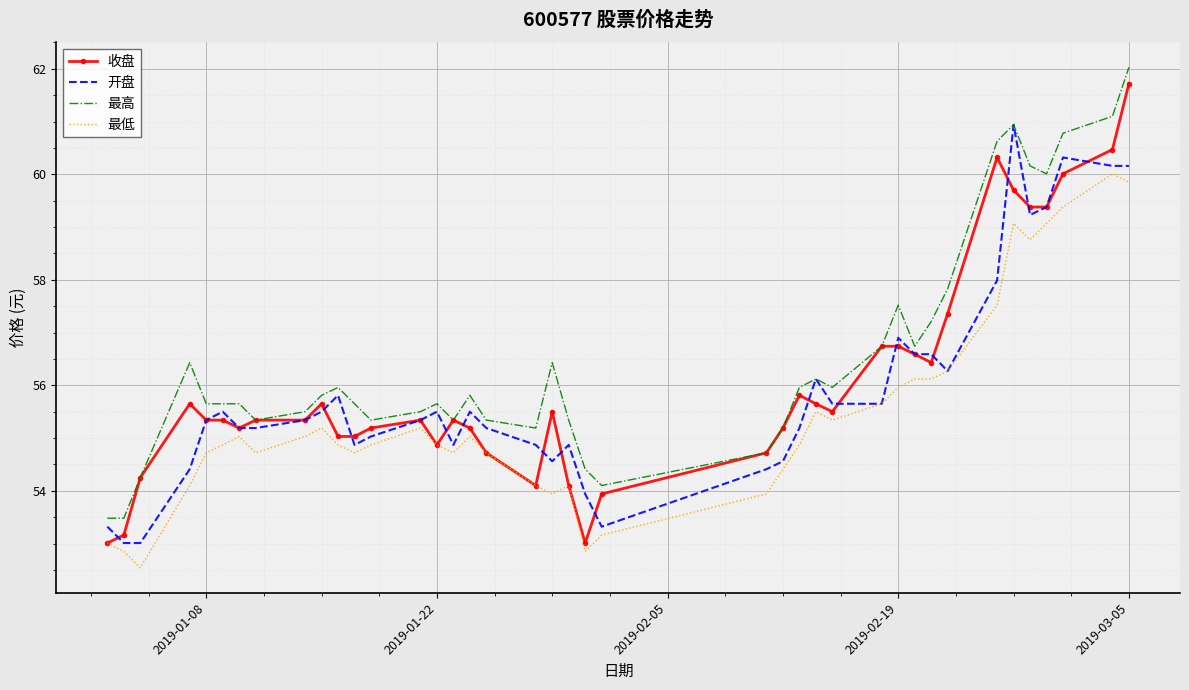

Which series has the largest range (max minus min)?

收盘